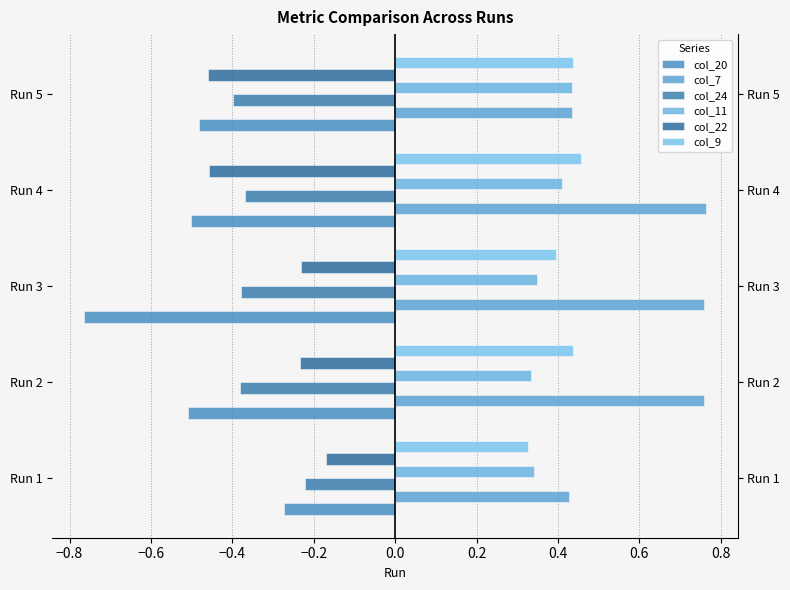

Reading left to right, transcribe all the data shown in this chart.

col_20: -0.3	-0.5	-0.8	-0.5	-0.5
col_7: 0.4	0.8	0.8	0.8	0.4
col_24: -0.2	-0.4	-0.4	-0.4	-0.4
col_11: 0.3	0.3	0.3	0.4	0.4
col_22: -0.2	-0.2	-0.2	-0.5	-0.5
col_9: 0.3	0.4	0.4	0.5	0.4